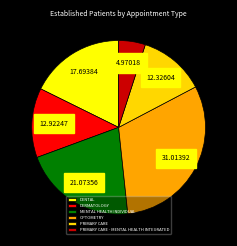

How many segments does this pie chart have?

6